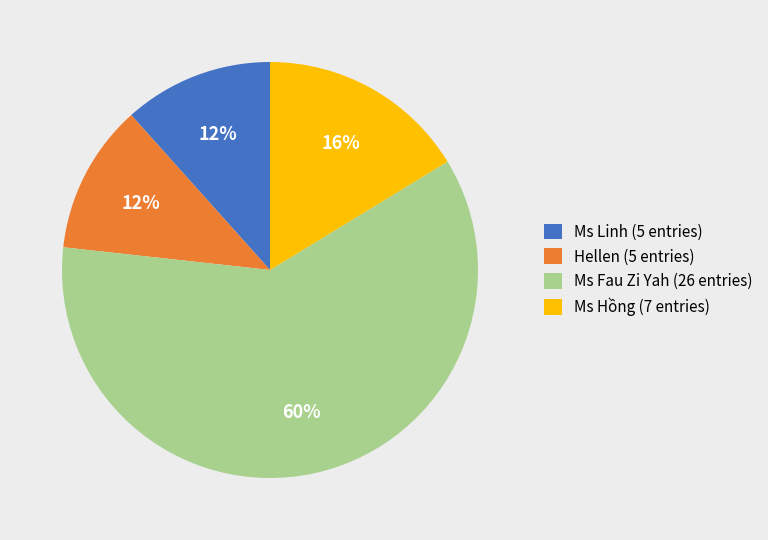

What is the largest slice in the pie chart?

Ms Fau Zi Yah